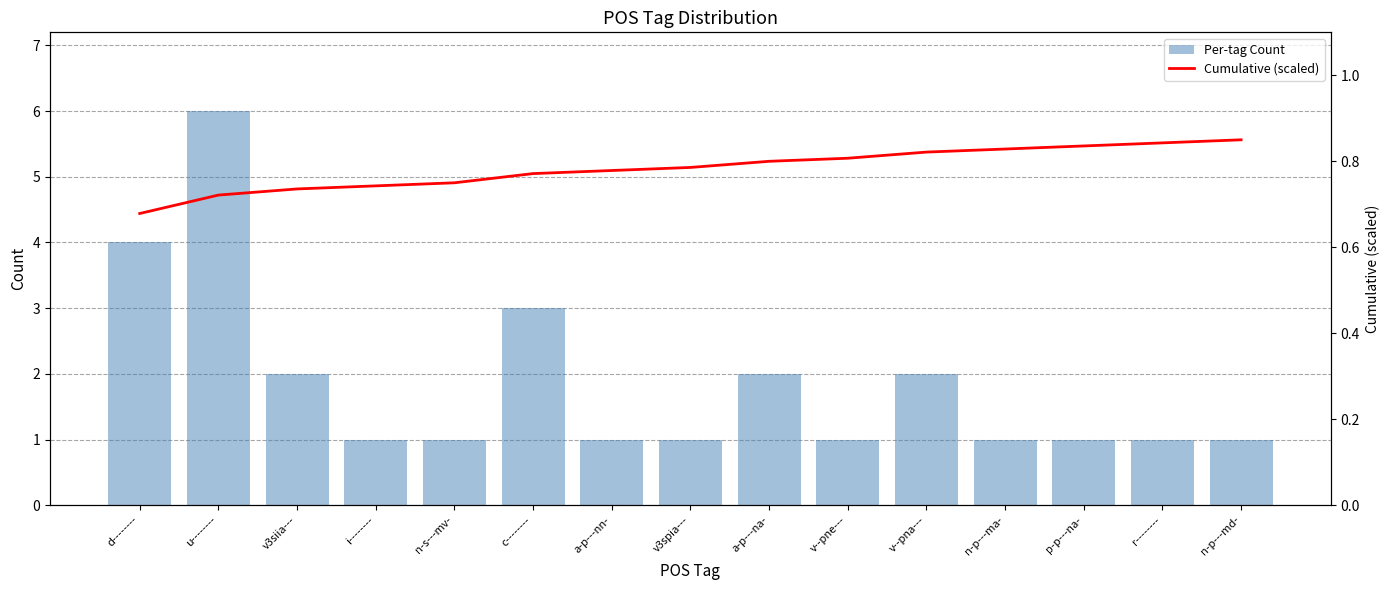

What is the value of the Cumulative (scaled) bar at the 2nd from the left?

0.7